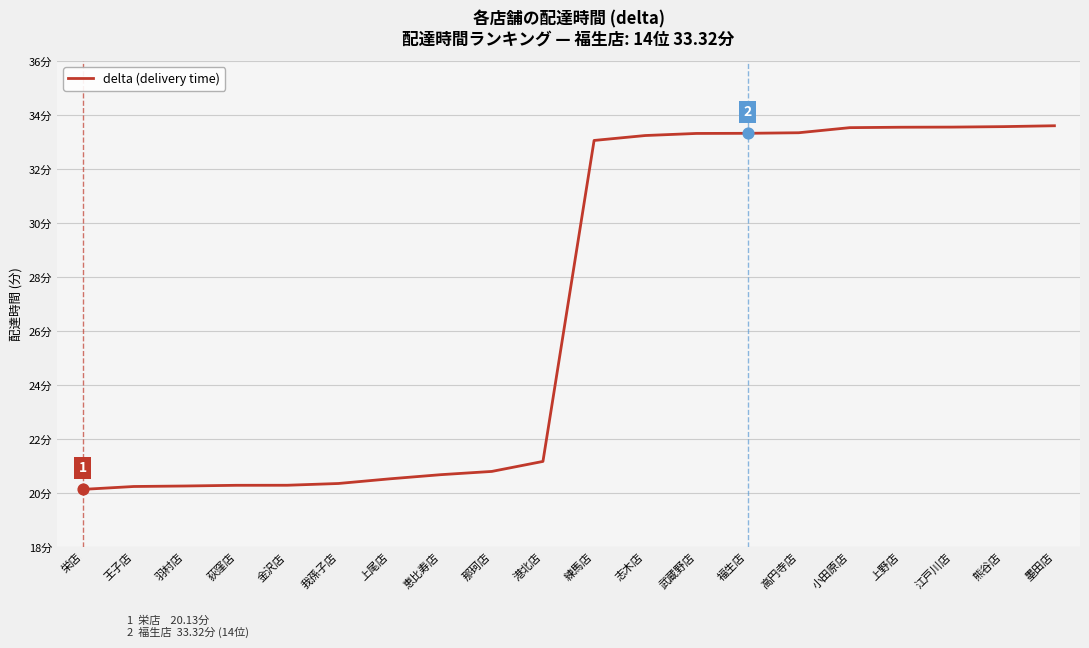

Approximately how many times larger is the value at 上尾店 compared to 栄店?

1.0